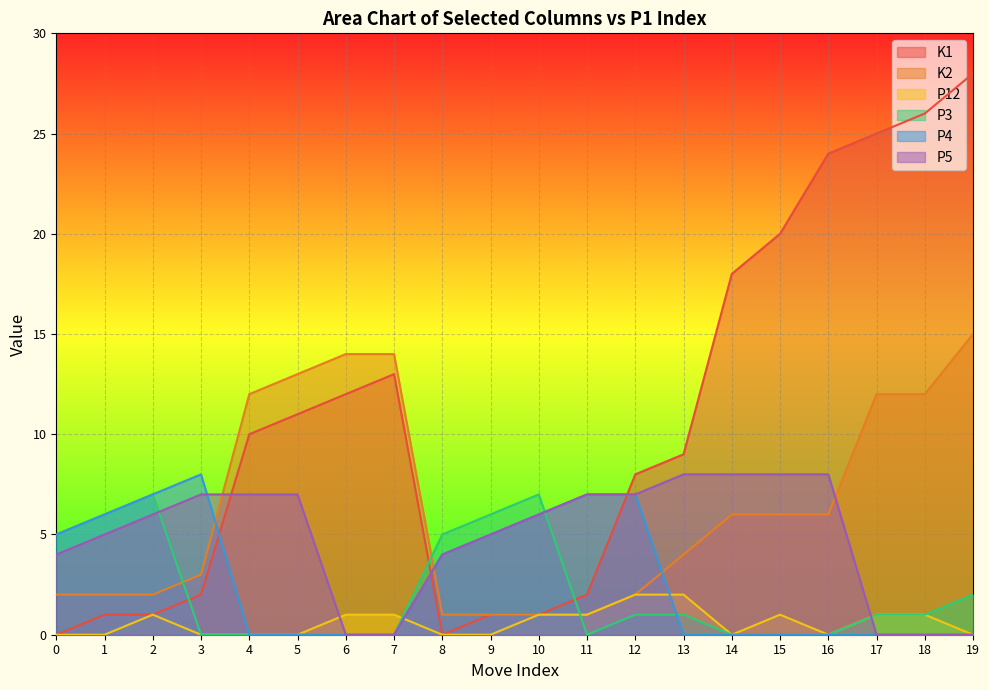

How many values in P5 are above zero?

15